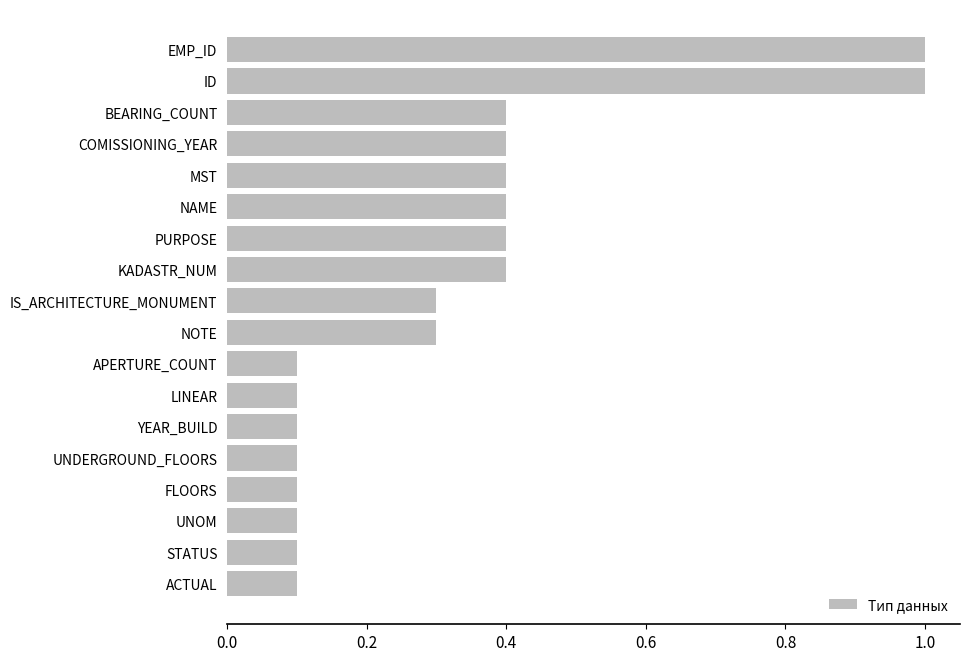

What is the average value?

0.3